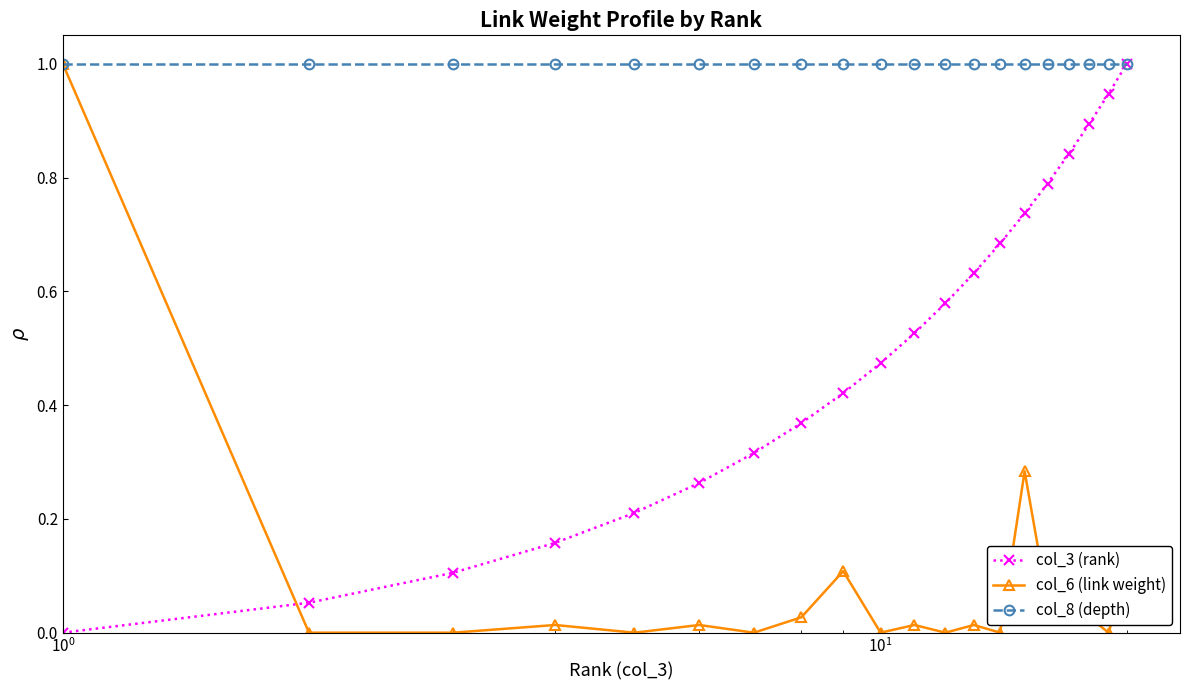

After their last crossing, which series has the higher values: col_6 (link weight) or col_3 (rank)?

col_3 (rank)